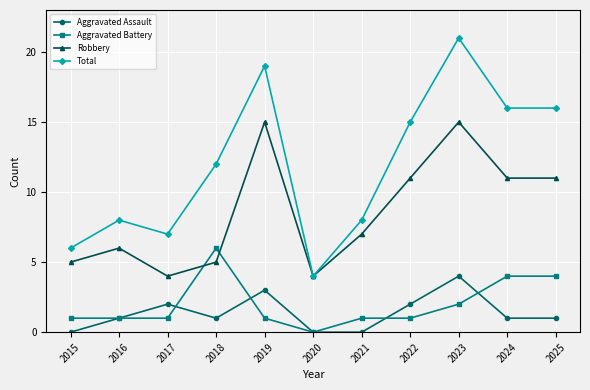

What are all the series names shown in the legend?

Aggravated Assault, Aggravated Battery, Robbery, Total